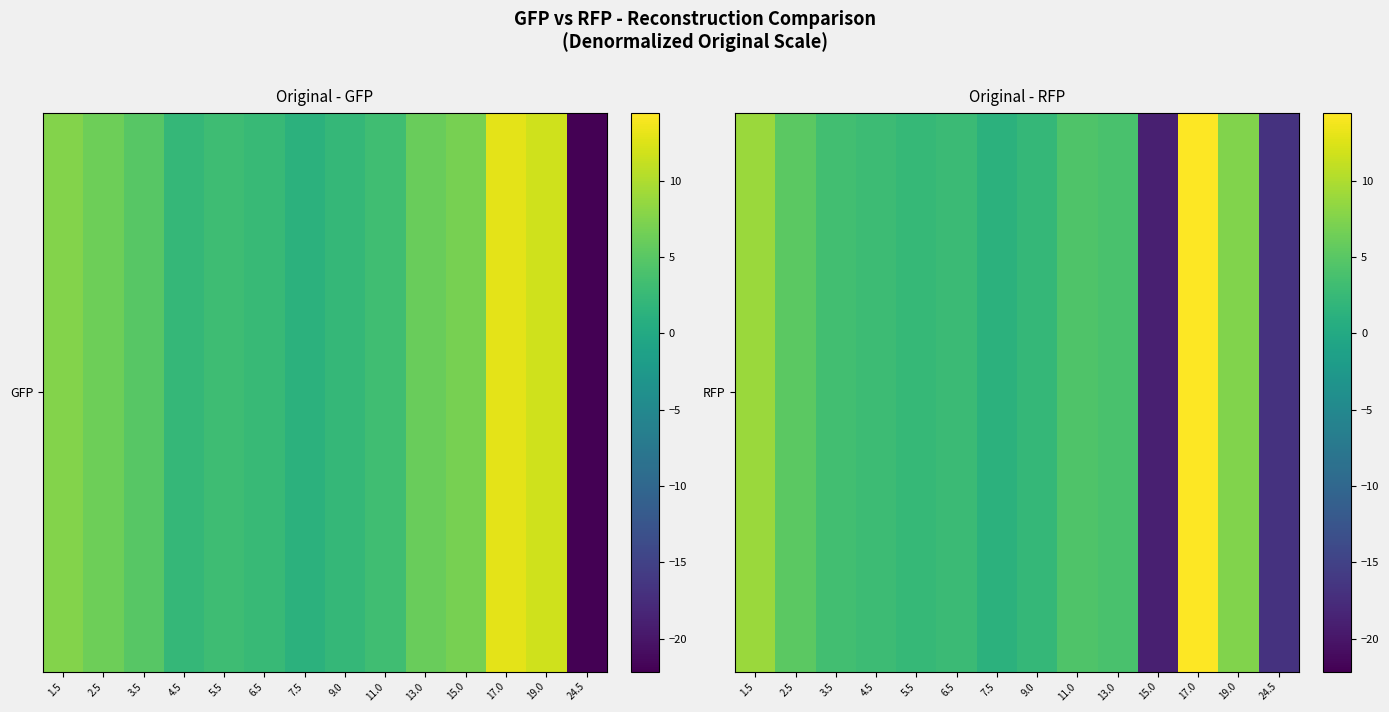

Read the value at 6.5.

2.7